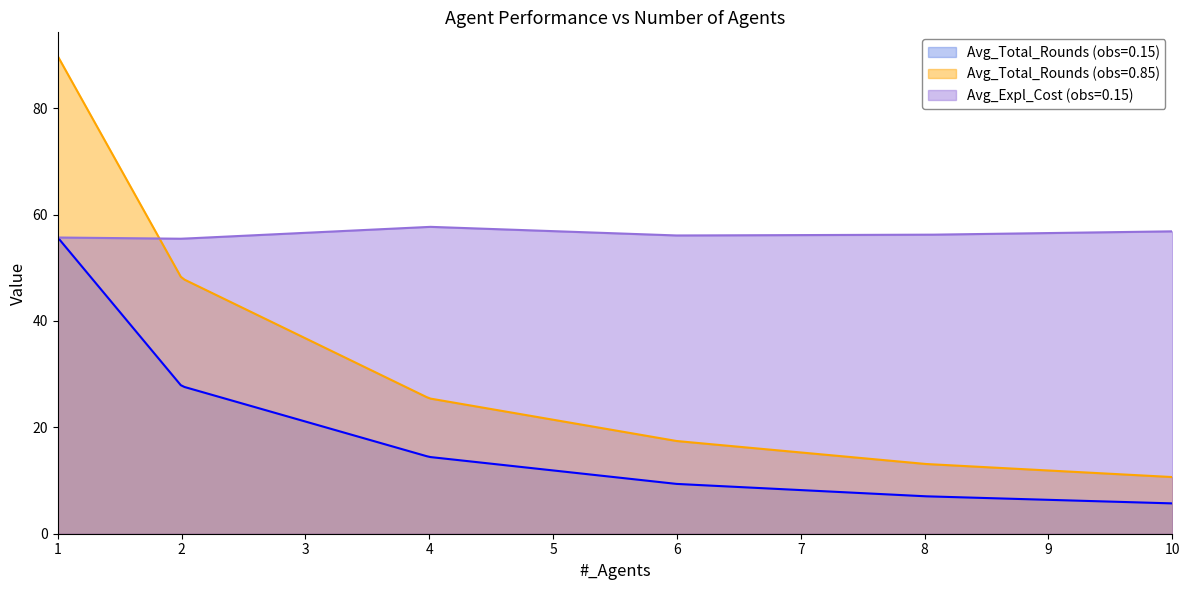

How many times do Avg_Total_Rounds (obs=0.85) and Avg_Expl_Cost (obs=0.15) cross each other?

1